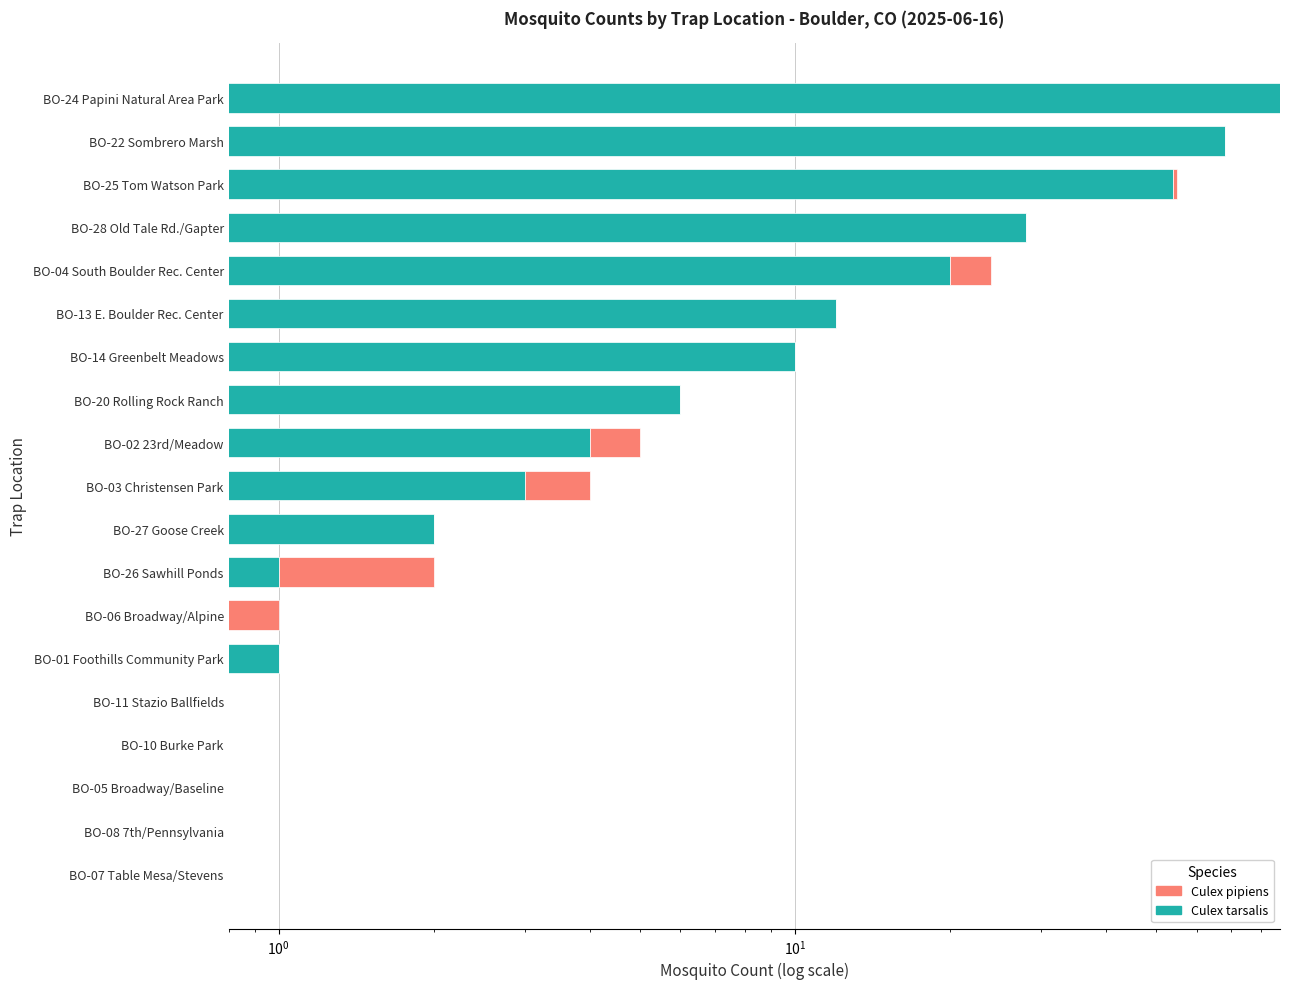

How many values in the Culex tarsalis series exceed 3?

9